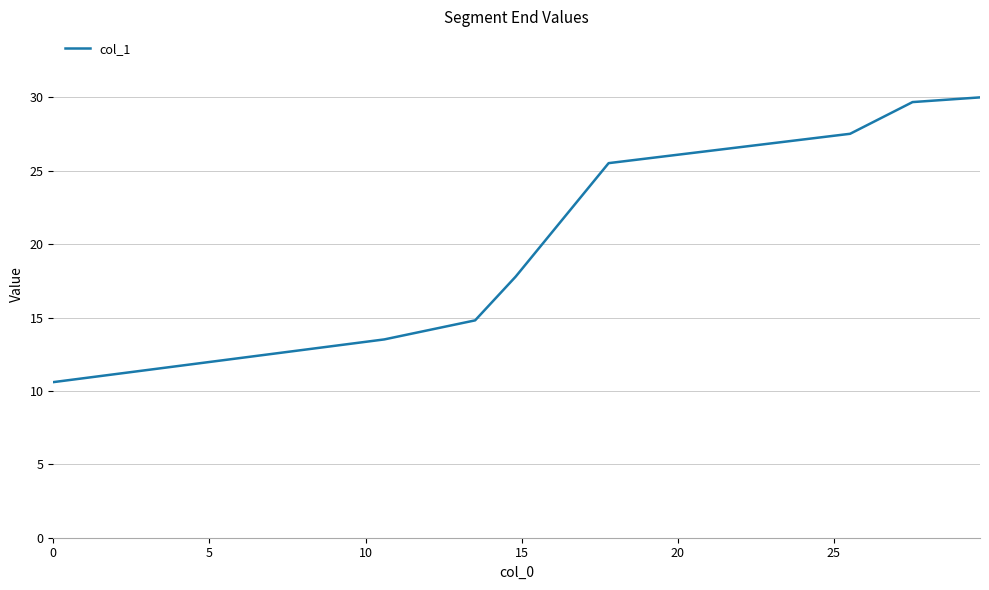

What is the sum of all values?

169.4